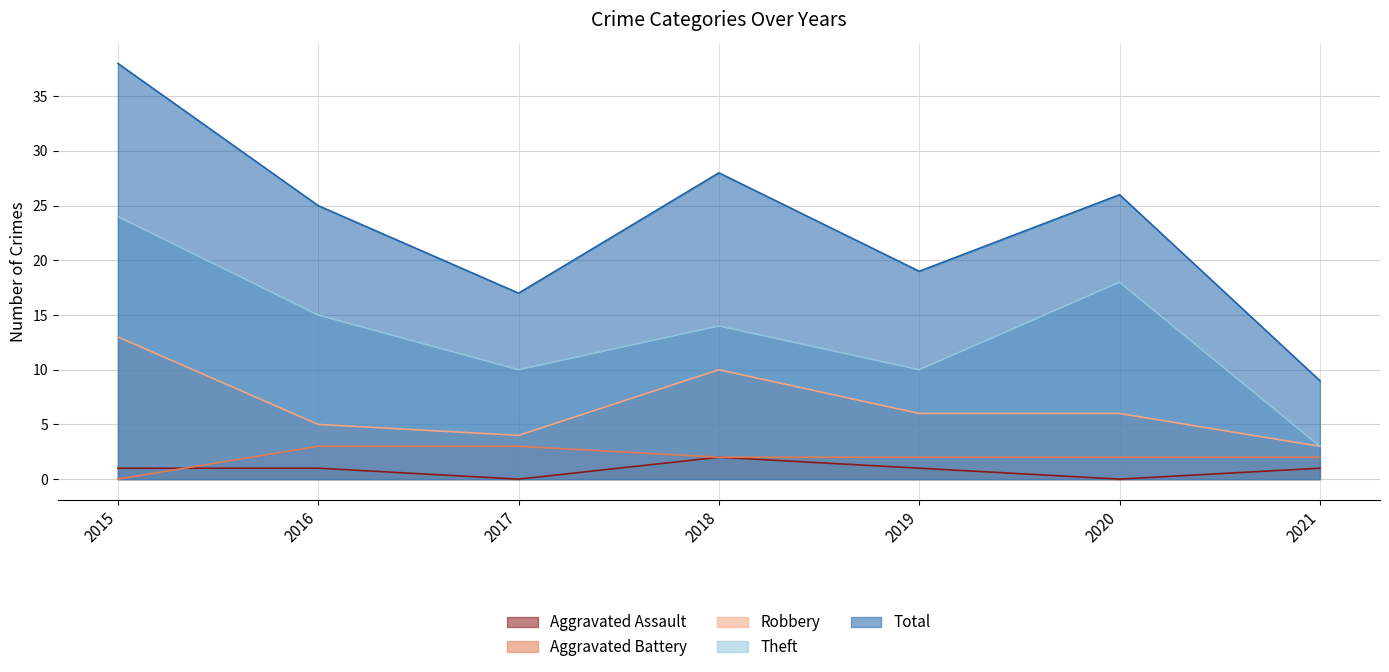

Between 2018 and 2020, which is larger?

2018